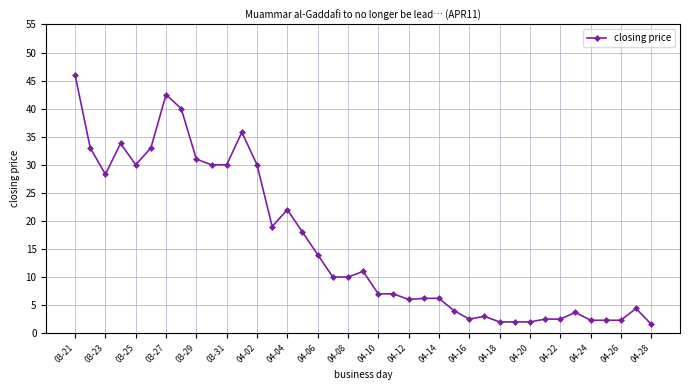

How many data points are less than 10?

19